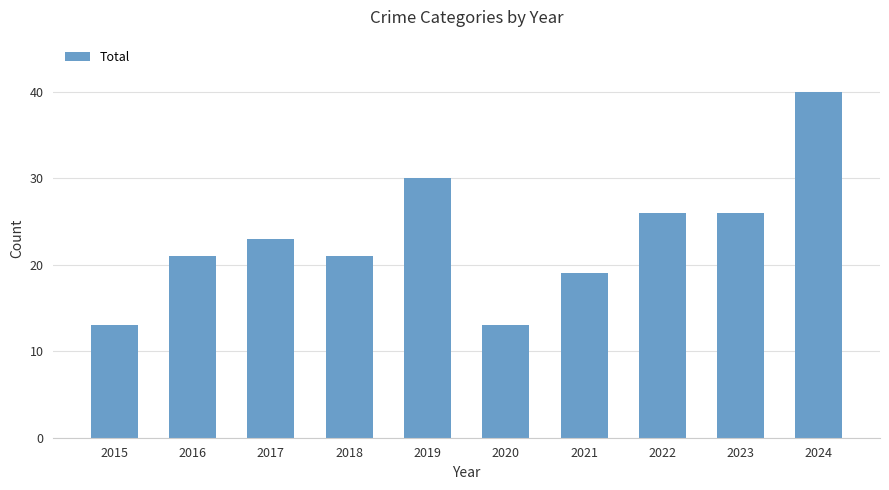

What is the difference between the values at 2021 and 2024?

21